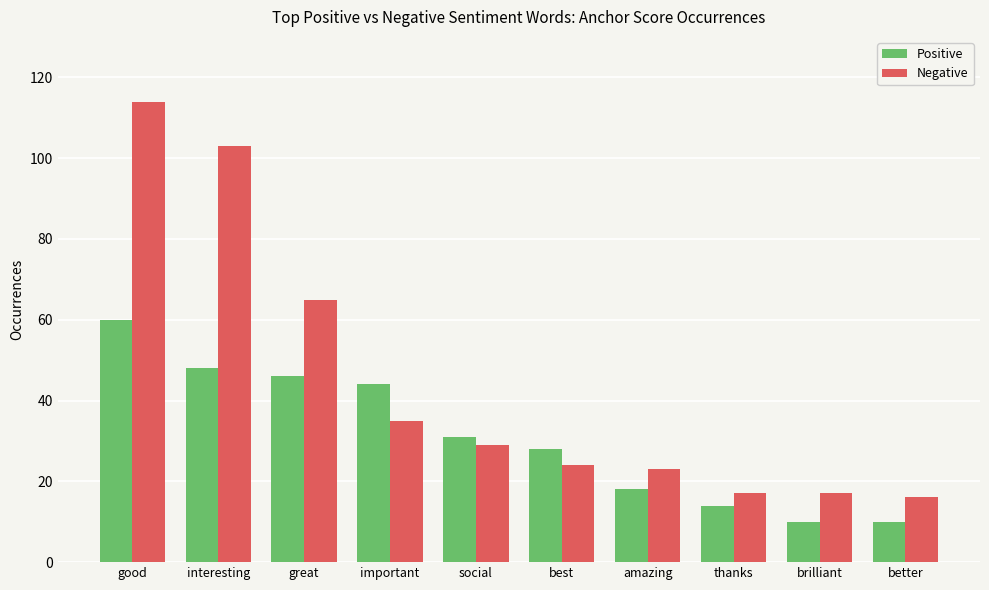

What is the difference between the maximum and minimum values in the Negative series?

98